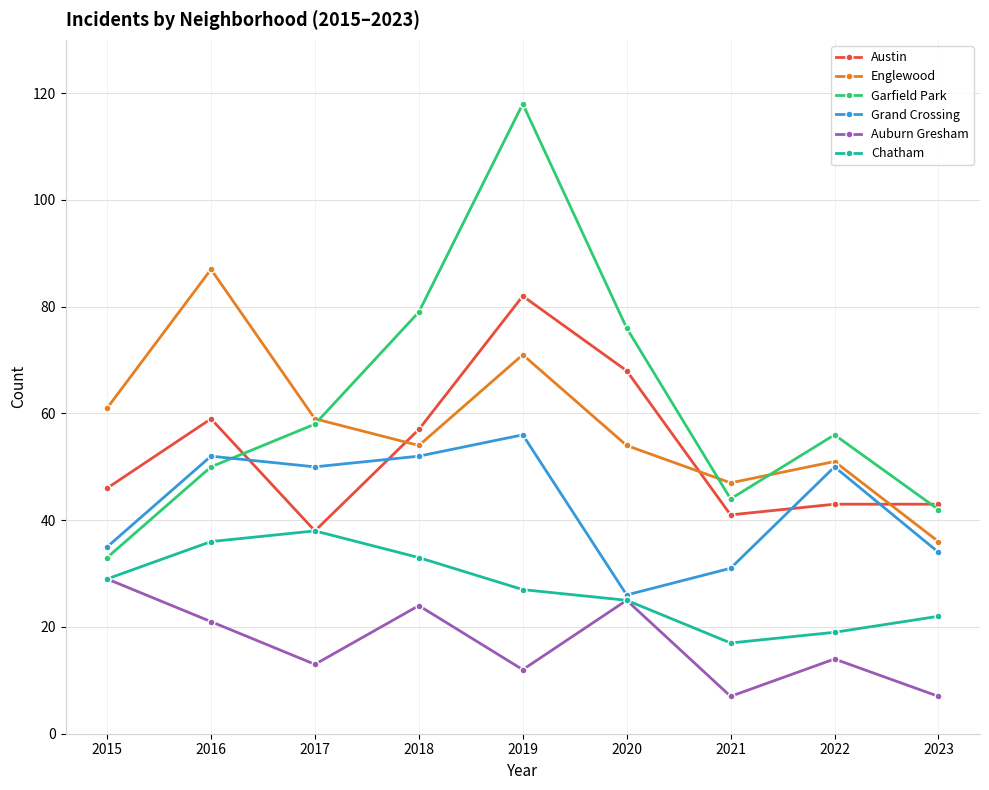

Reading left to right, extract all data points from this chart.

Austin: 2015=46	2016=59	2017=38	2018=57	2019=82	2020=68	2021=41	2022=43	2023=43
Englewood: 2015=61	2016=87	2017=59	2018=54	2019=71	2020=54	2021=47	2022=51	2023=36
Garfield Park: 2015=33	2016=50	2017=58	2018=79	2019=118	2020=76	2021=44	2022=56	2023=42
Grand Crossing: 2015=35	2016=52	2017=50	2018=52	2019=56	2020=26	2021=31	2022=50	2023=34
Auburn Gresham: 2015=29	2016=21	2017=13	2018=24	2019=12	2020=25	2021=7	2022=14	2023=7
Chatham: 2015=29	2016=36	2017=38	2018=33	2019=27	2020=25	2021=17	2022=19	2023=22